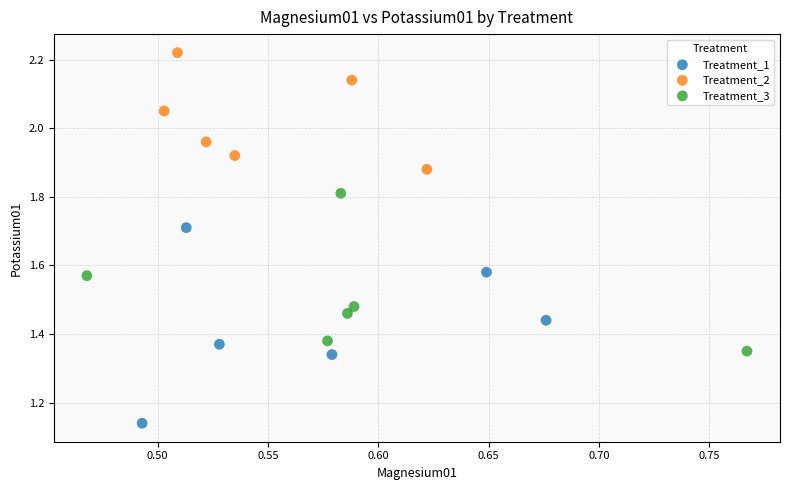

Which series contains the lowest Y value?

Treatment_1